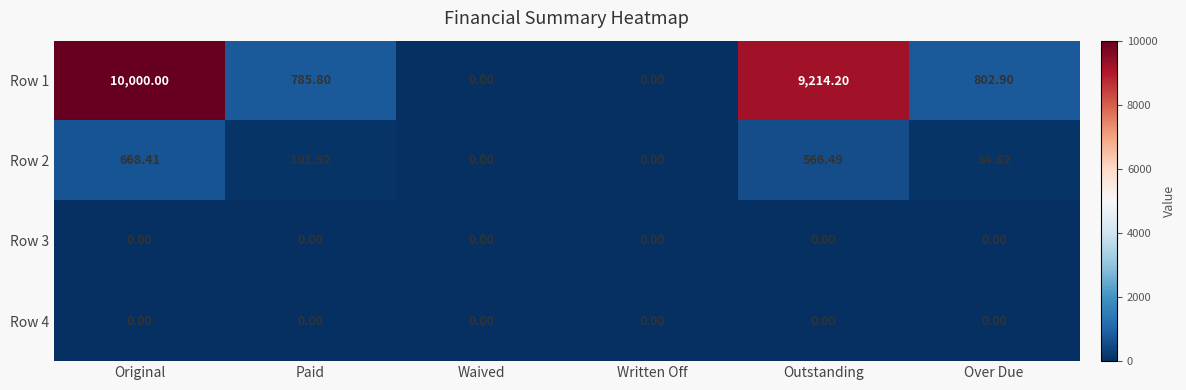

What is the total value across all series at Over Due?

887.7